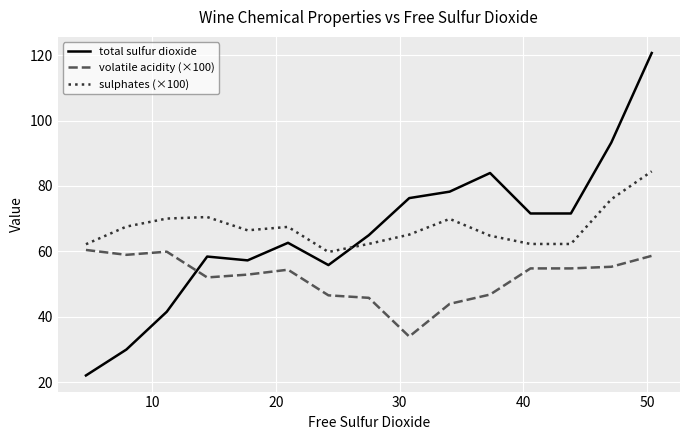

How many interior local peaks does the sulphates (×100) series have?

3